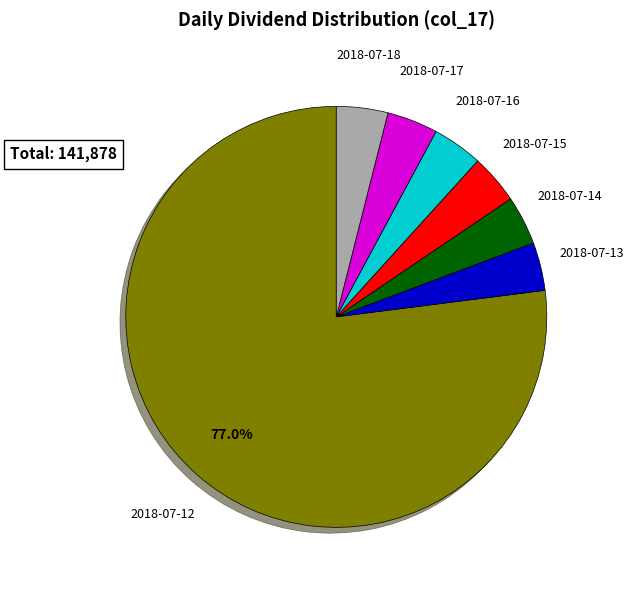

To the nearest percent, what is the combined percentage of 2018-07-16 and 2018-07-12?

81%